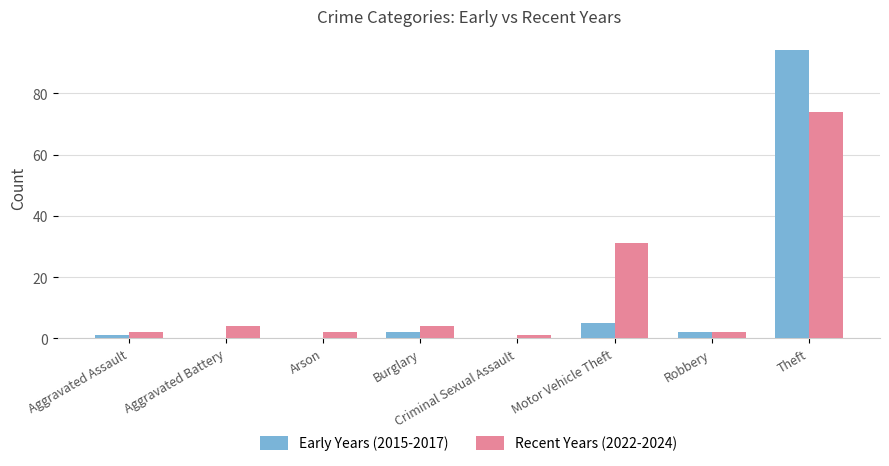

The value of Recent Years (2022-2024) at Theft is 42. True or false?

False